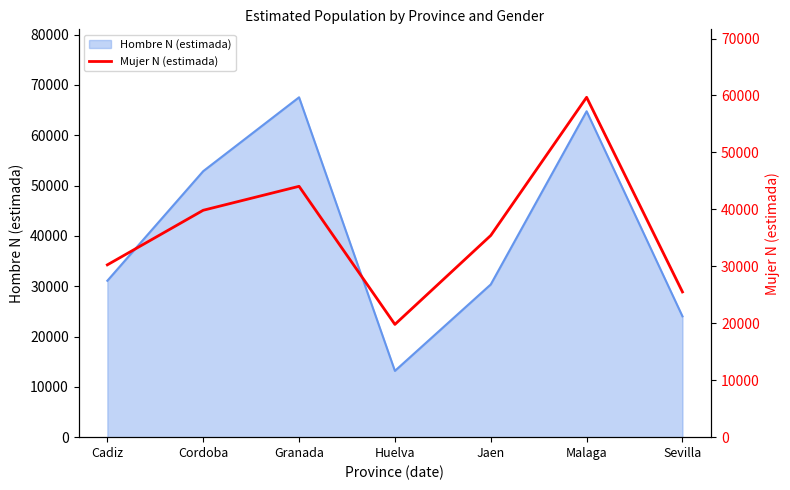

Where does the data first go above 35415?

Cordoba